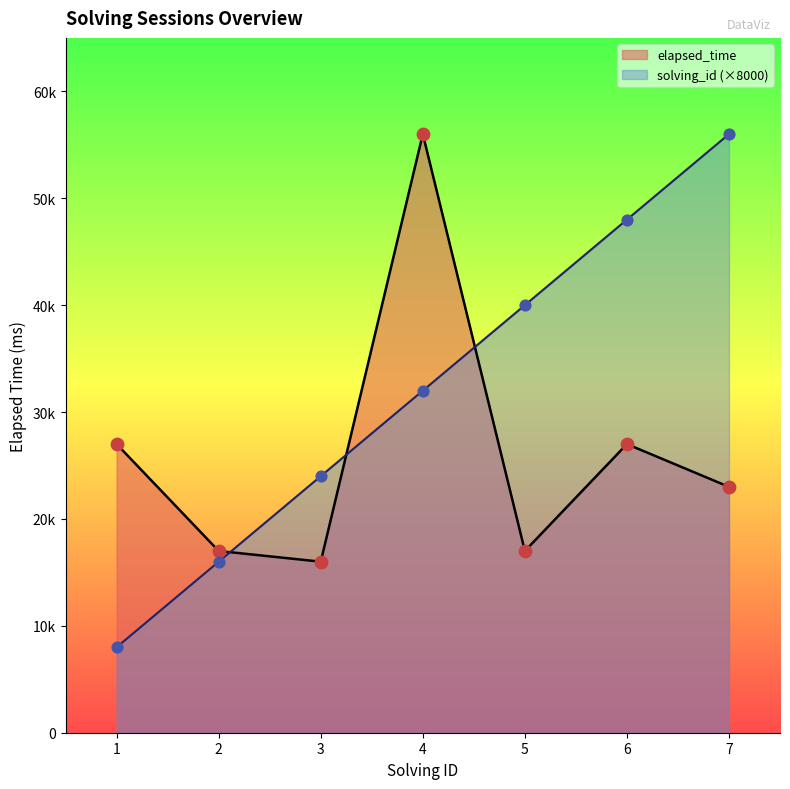

What are all the series names shown in the legend?

elapsed_time, solving_id (×8000)